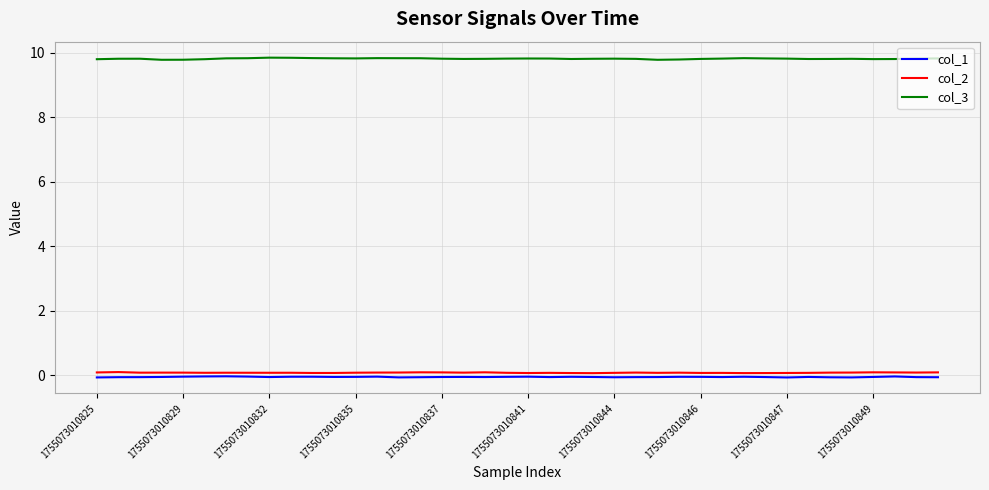

True or false: col_3 and col_2 cross at least once.

False